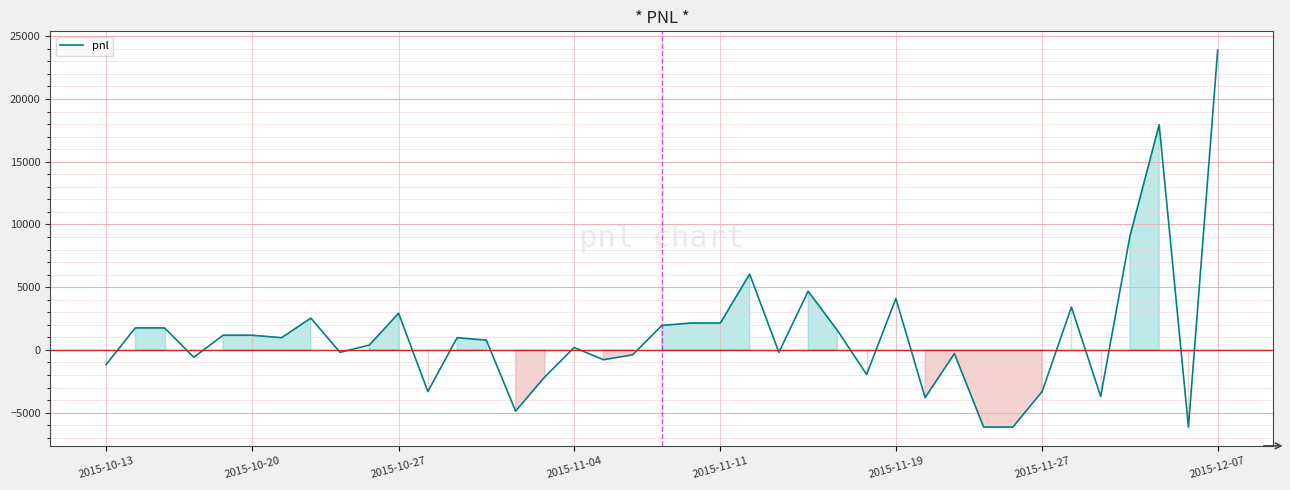

How many categories are shown in the chart?

39